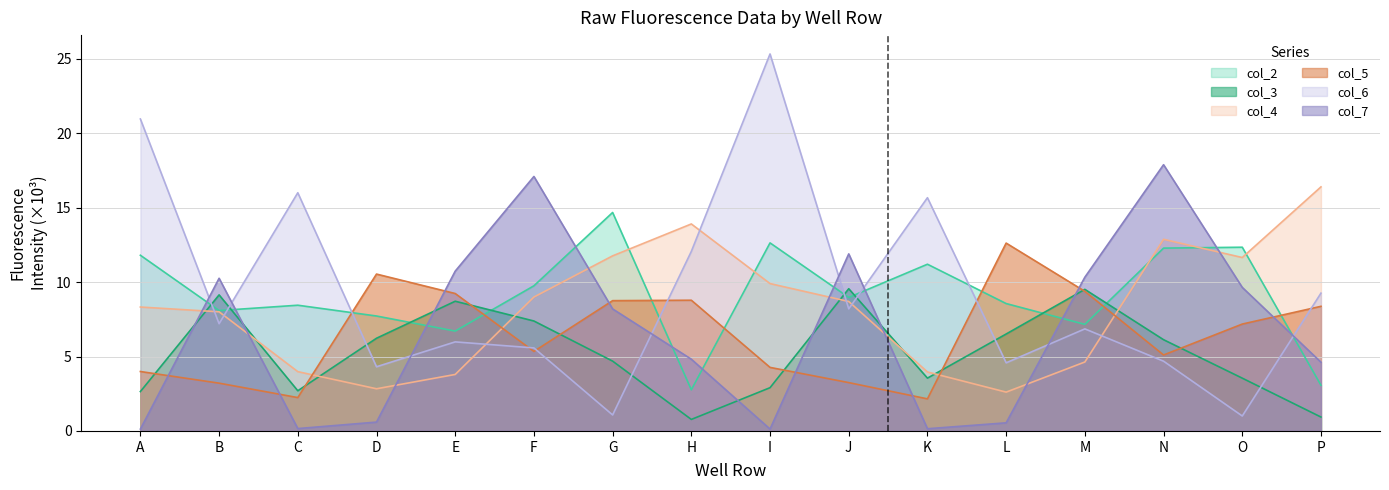

What is the value of the col_2 point at the 4th from the left?

7.7